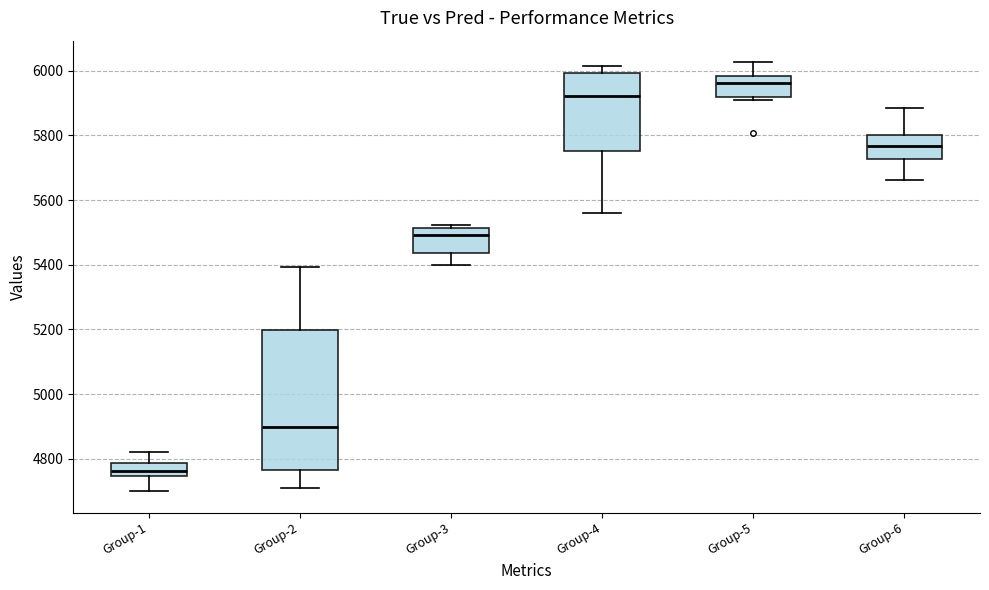

Which box's median line is the lowest?

Group-1